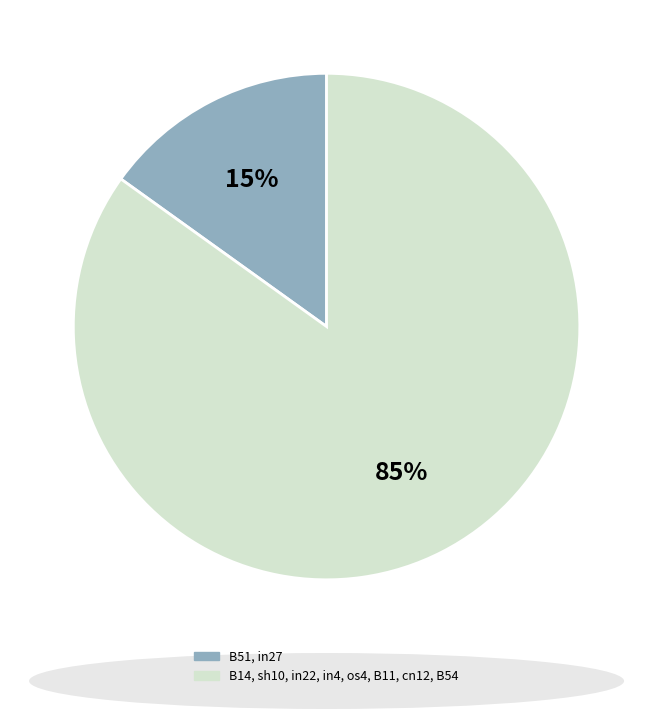

Does any single category account for the majority?

Yes